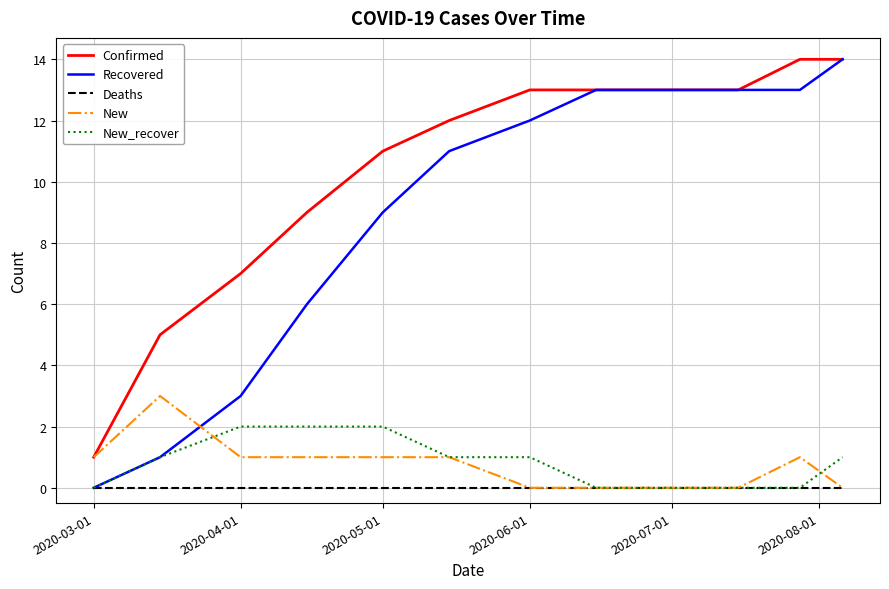

How many lines are shown in the chart?

5